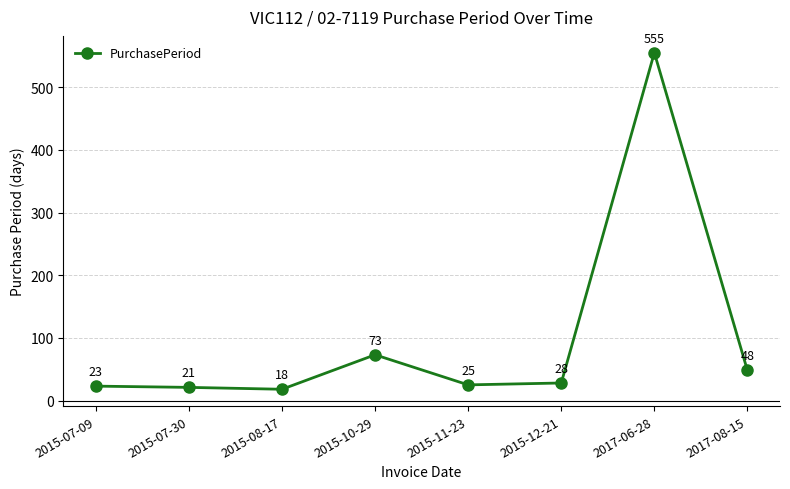

How many lines are shown in the chart?

1